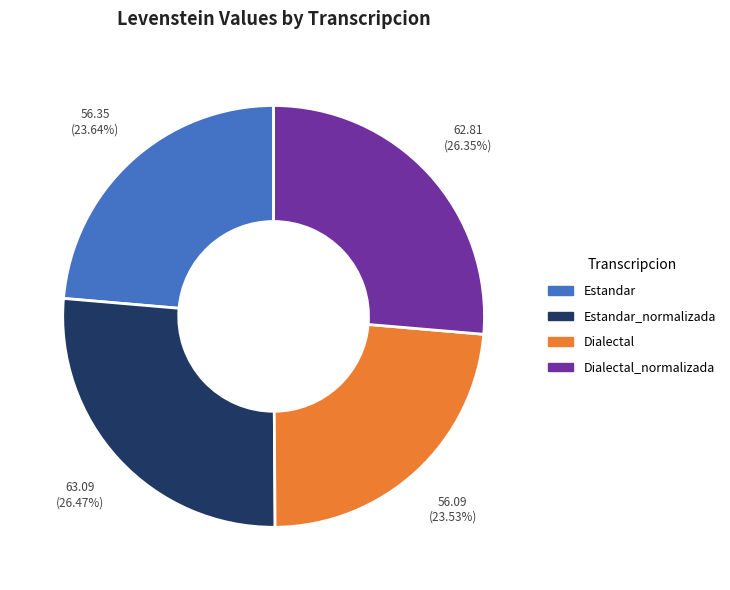

To the nearest percent, what is the difference between the largest and smallest slice percentages?

3%